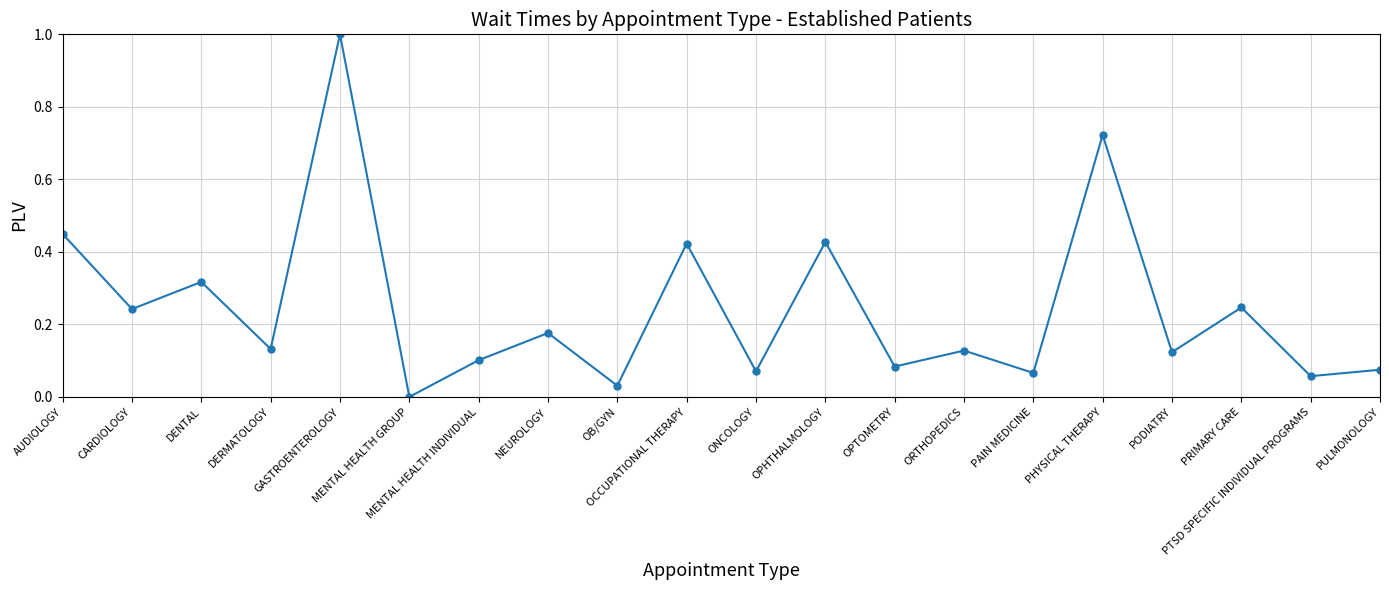

Between CARDIOLOGY and OB/GYN, which is larger?

CARDIOLOGY